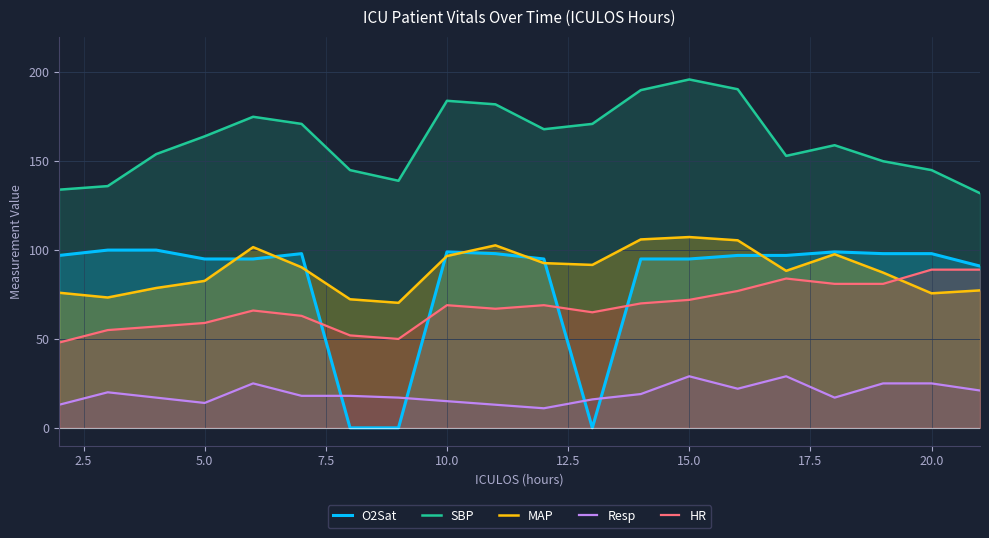

What value does the HR series have at 15.0?

72.0